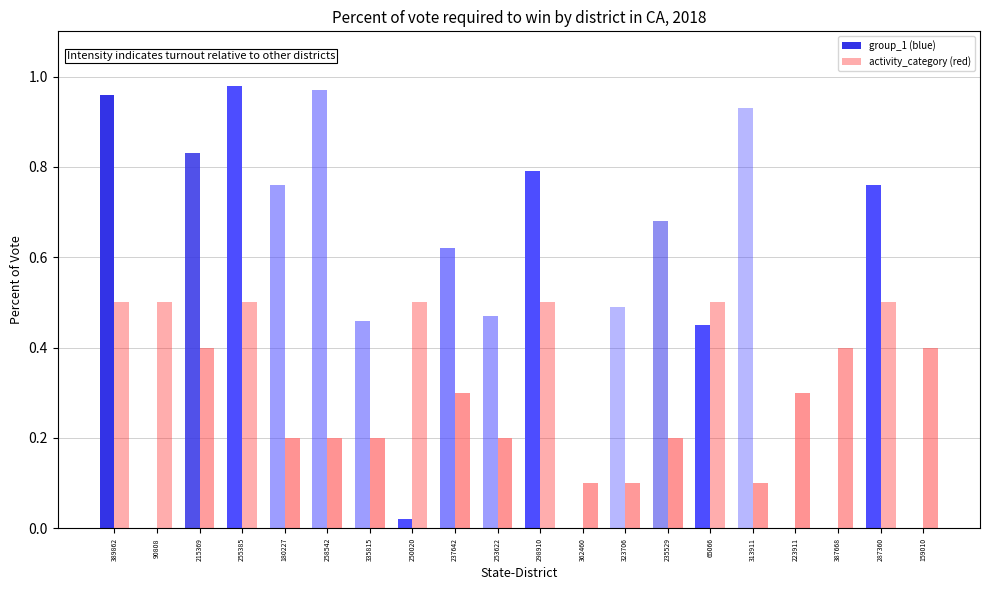

The activity_category (red) series shows 0.1 at 362460. True or false?

True